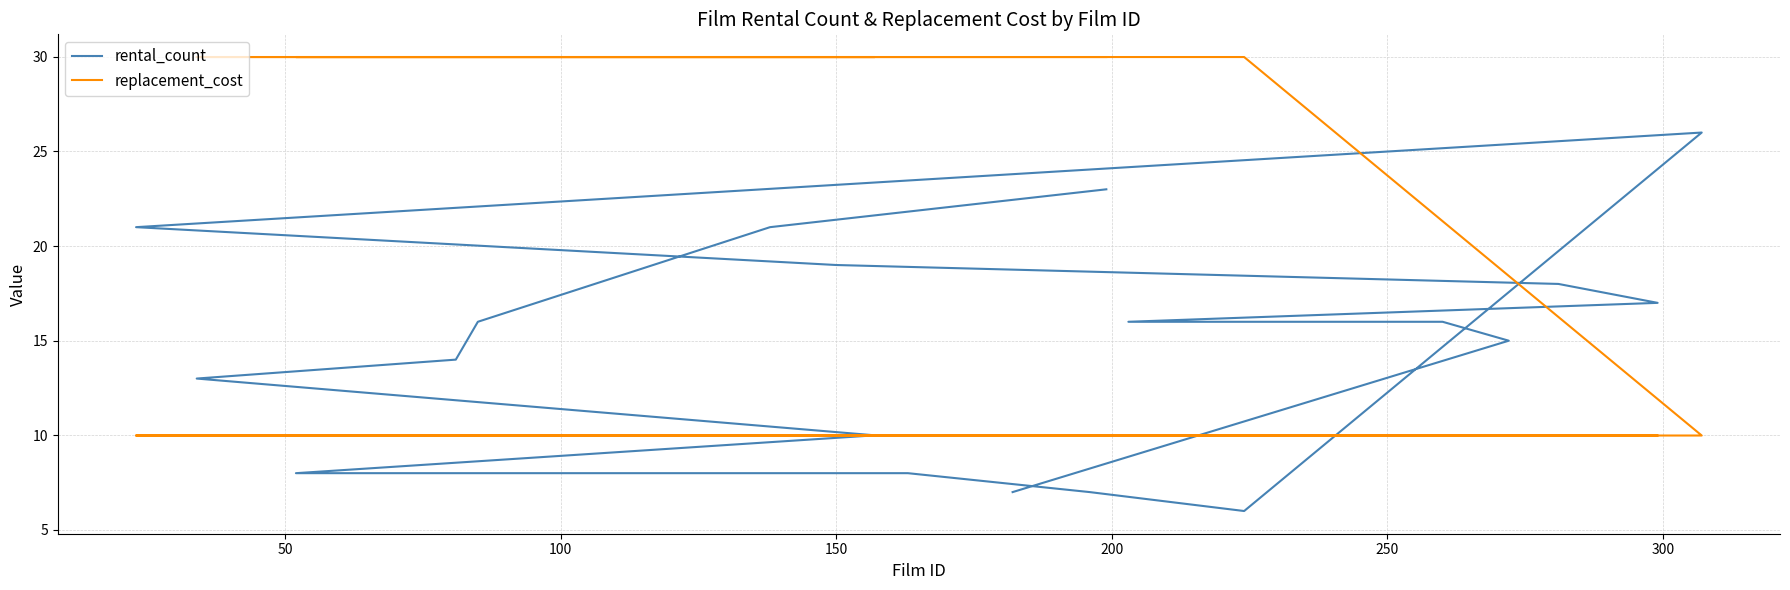

What is the minimum value for replacement_cost?

10.0